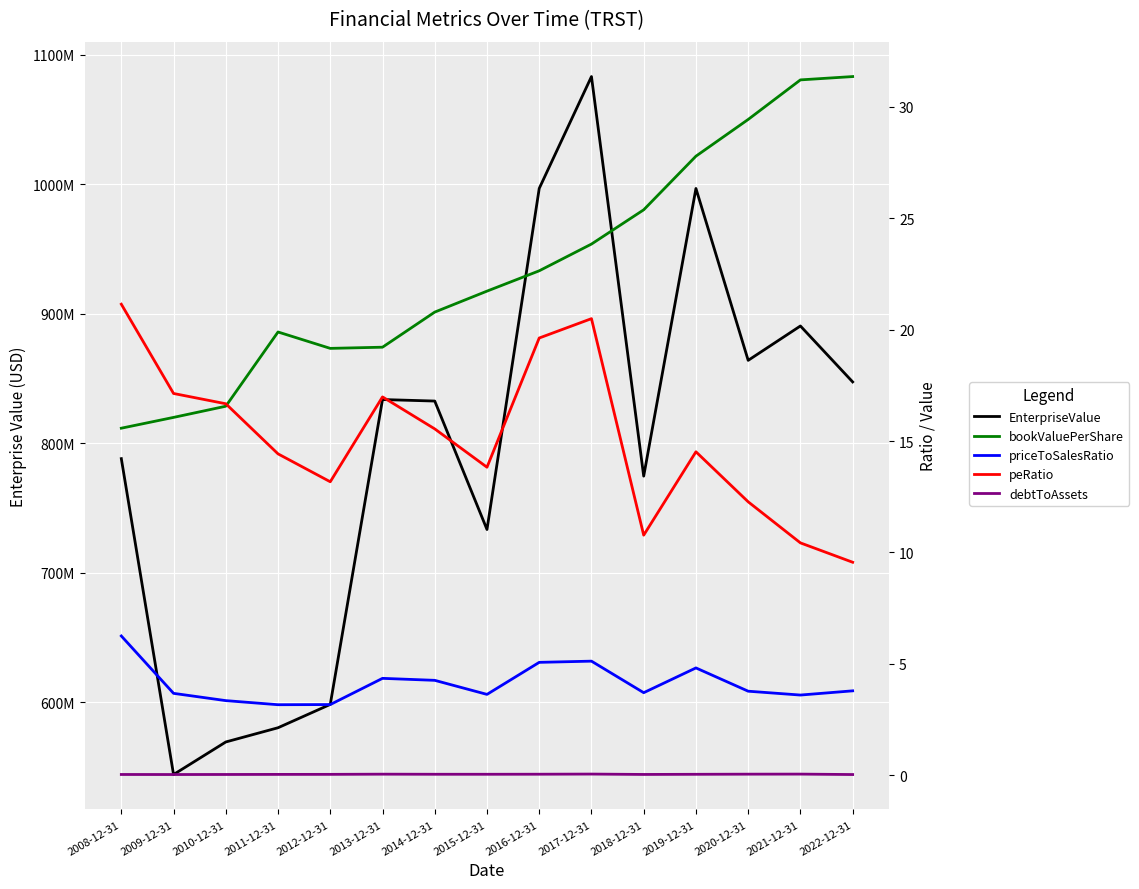

True or false: EnterpriseValue and debtToAssets cross at least once.

False